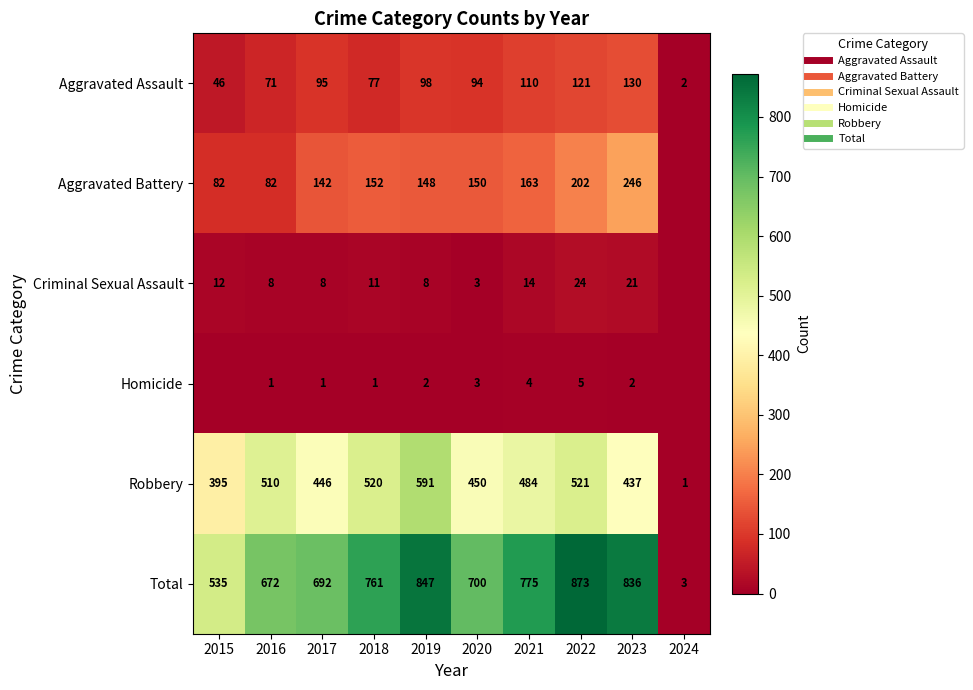

What is the maximum value for Homicide?

5